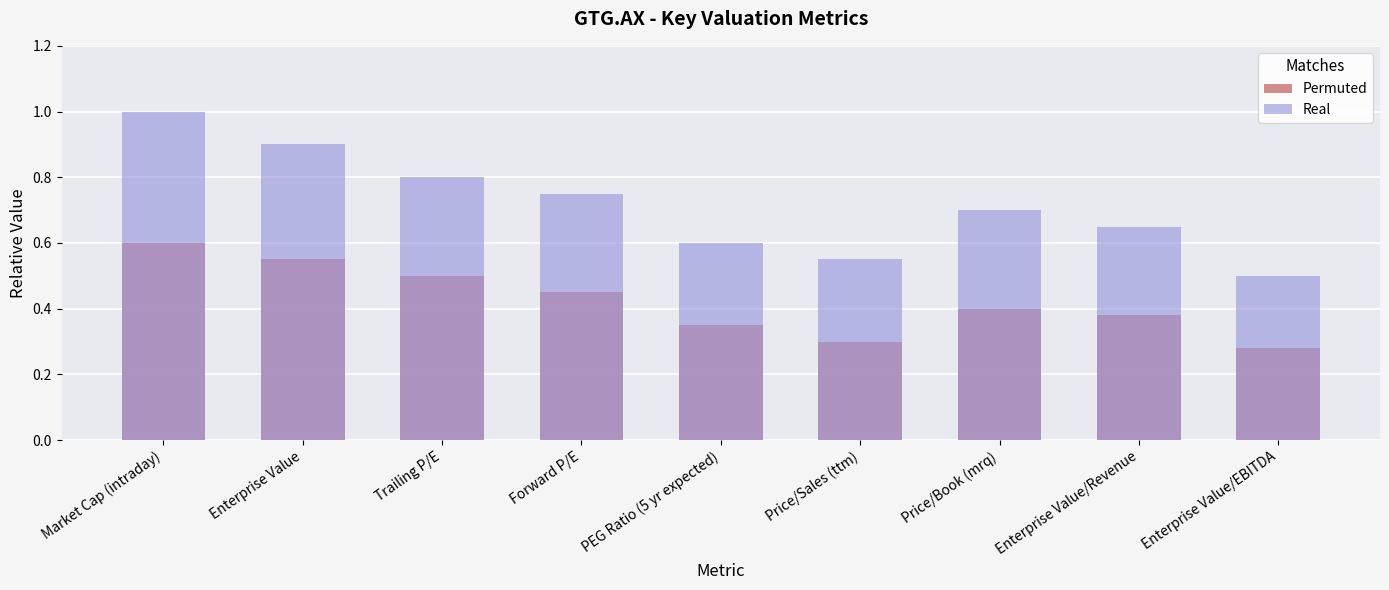

List the labels in order of Permuted value, smallest first.

Enterprise Value/EBITDA, Price/Sales (ttm), PEG Ratio (5 yr expected), Enterprise Value/Revenue, Price/Book (mrq), Forward P/E, Trailing P/E, Enterprise Value, Market Cap (intraday)